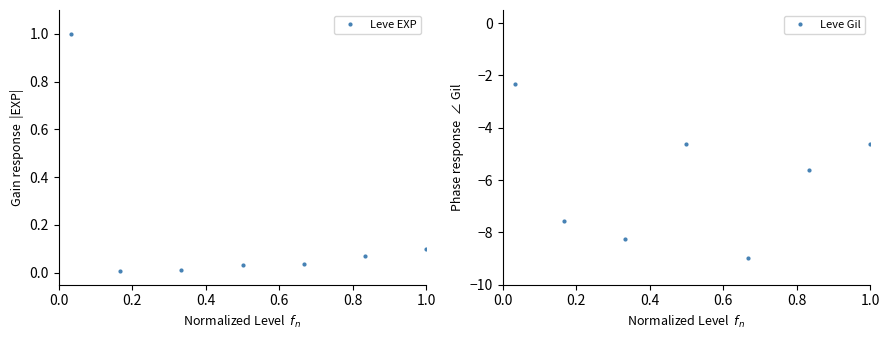

What is the maximum value for Leve EXP?

1.0